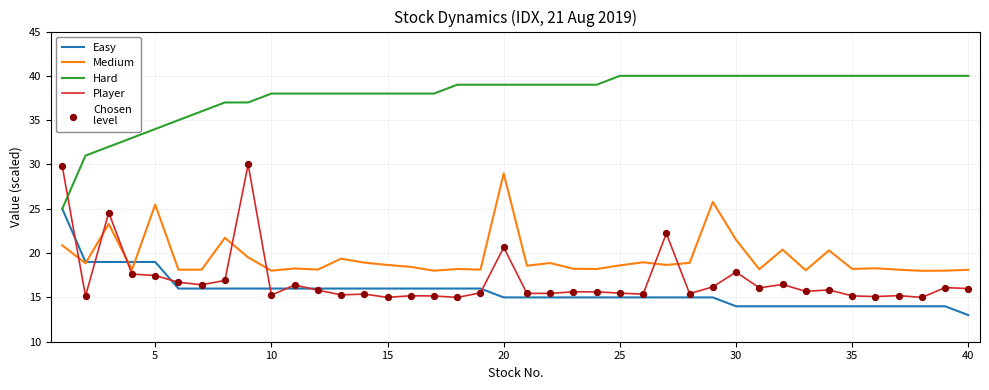

Which series has the largest total across all categories?

Hard